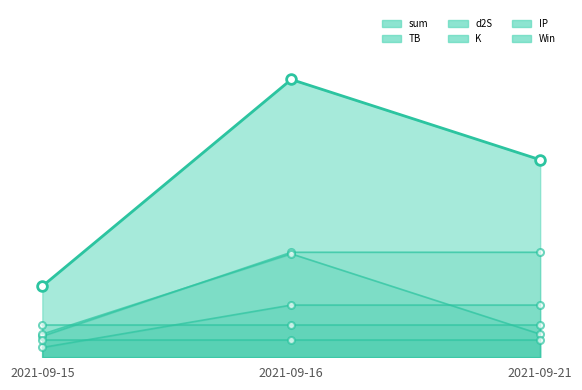

What is the difference between the maximum and minimum values in the TB series?

2.6